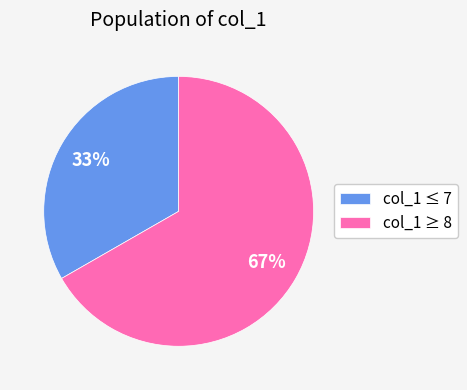

True or false: col_1 ≥ 8 accounts for 55% of the total.

False